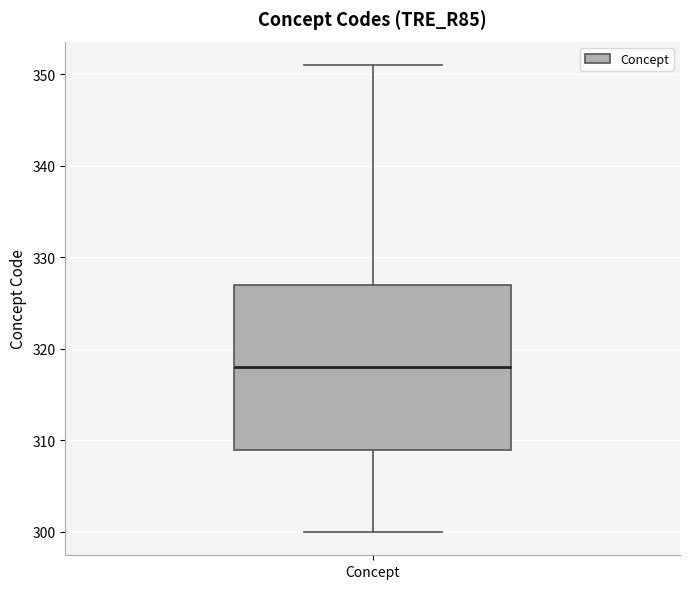

Transcribe this box plot: give where the median line is, the range the box spans, and where the two whiskers end, as read against the y-axis. The values are not printed on the chart, so give them approximately, as read against the axis.

median 318, box 309 to 327, whiskers 300 to 351